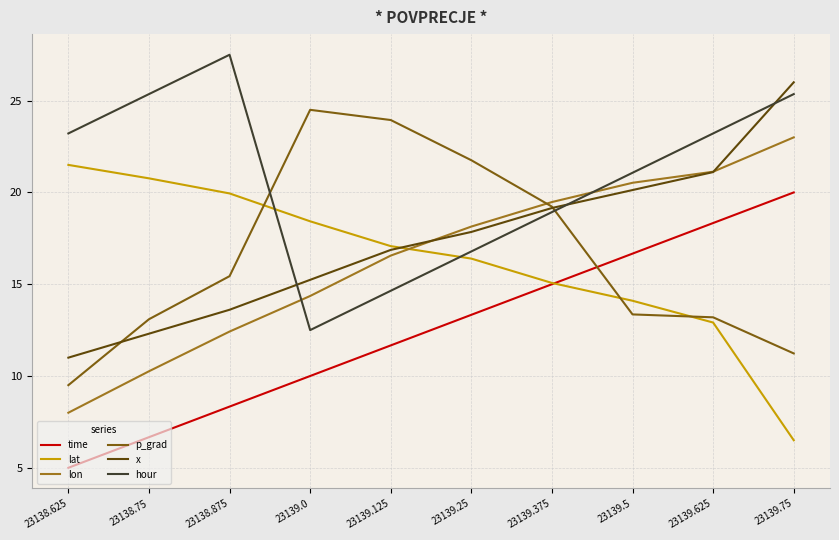

What is the approximate value of hour at 23138.75?

25.4